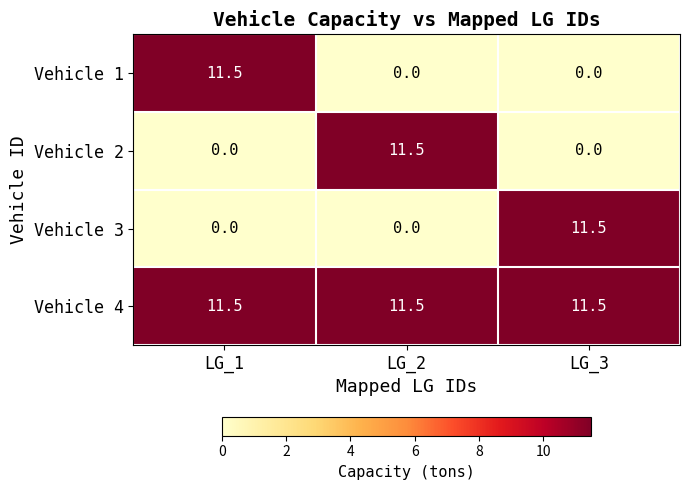

At how many categories does at least one series exceed 6?

3